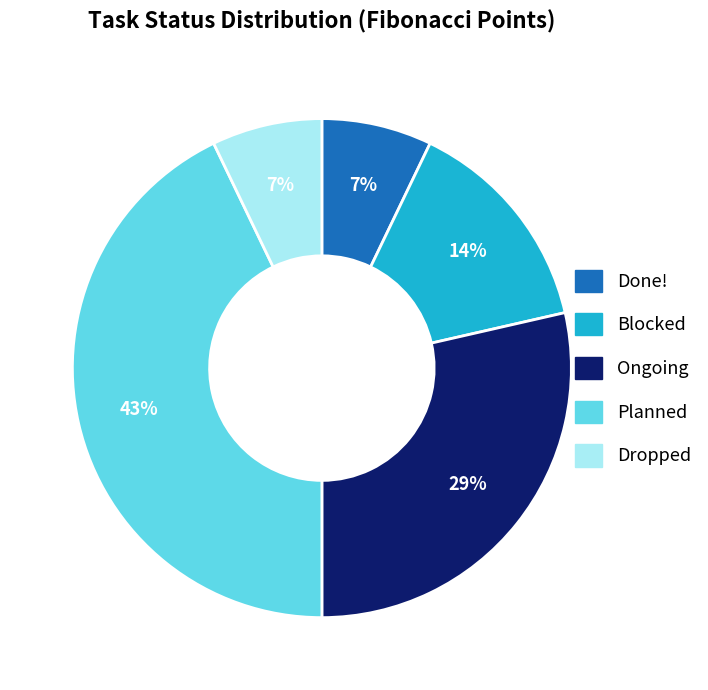

To the nearest percent, what is the difference between the largest and smallest slice percentages?

36%